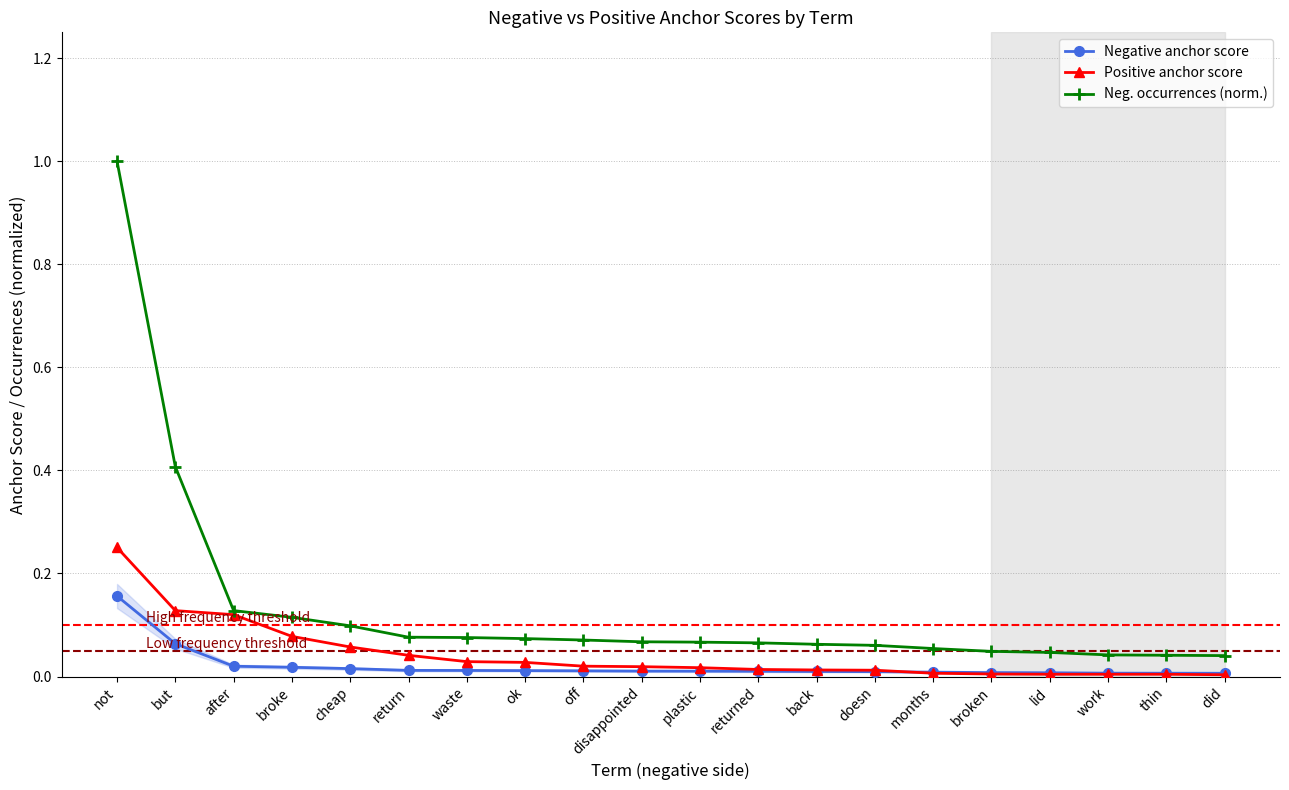

True or false: Negative anchor score and Neg. occurrences (norm.) intersect in this chart.

False